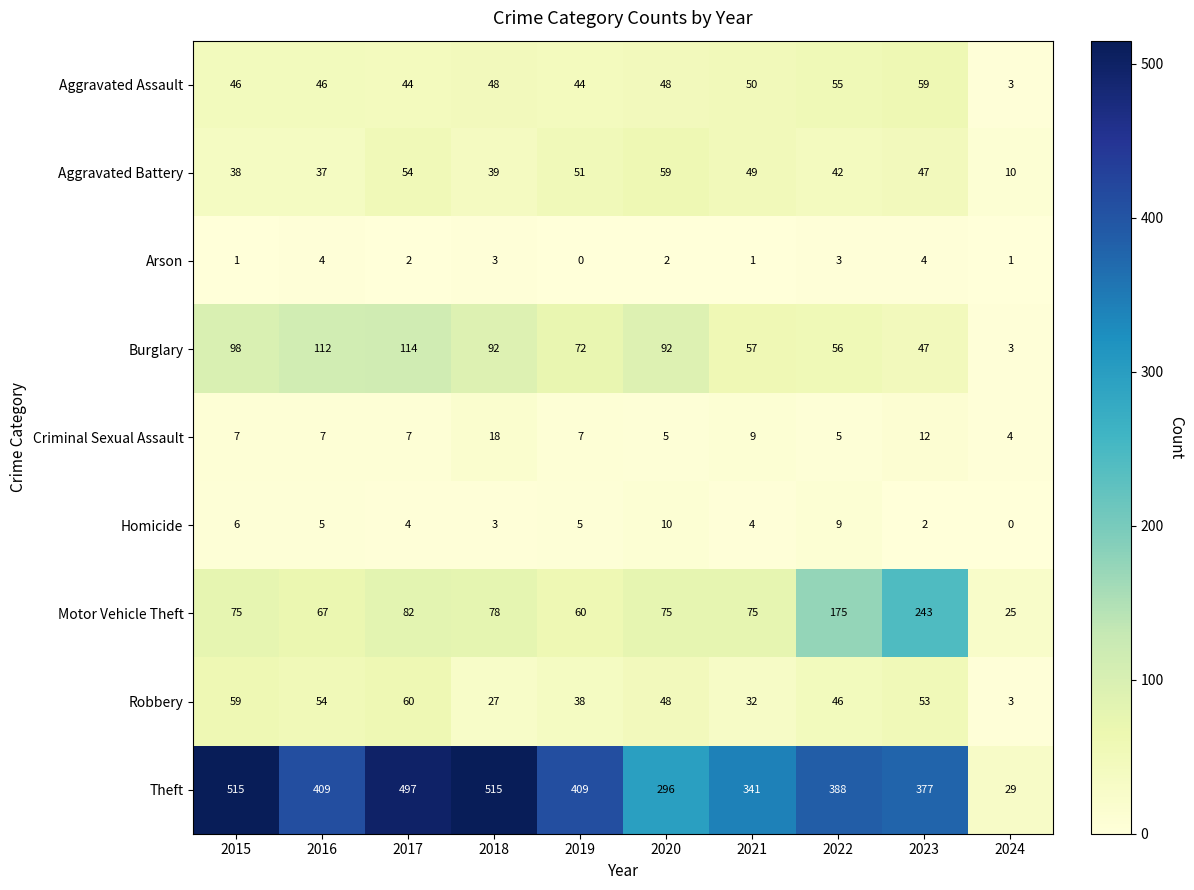

Count the number of categories in the chart.

10